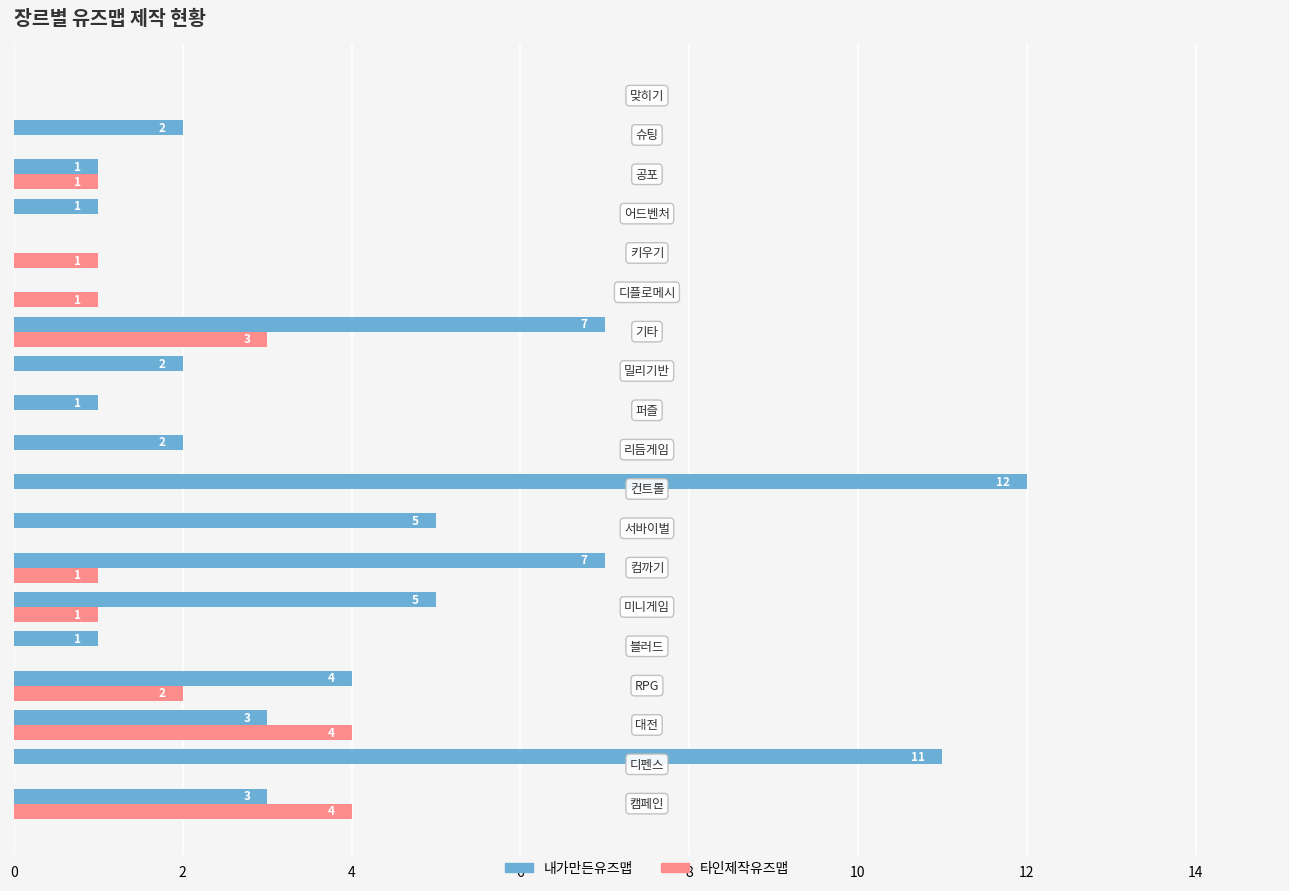

Which series has the largest total across all categories?

내가만든유즈맵